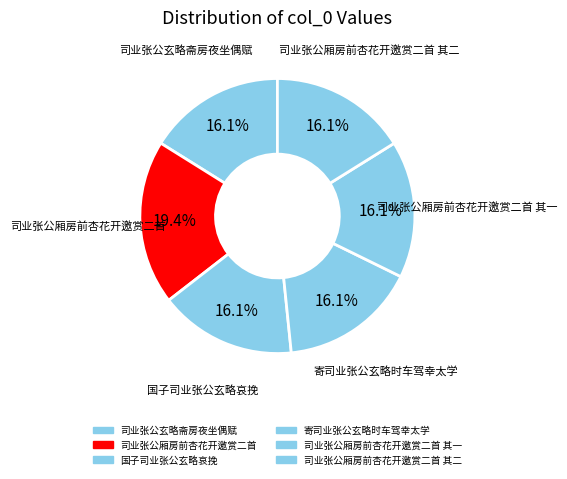

How many segments does this pie chart have?

6